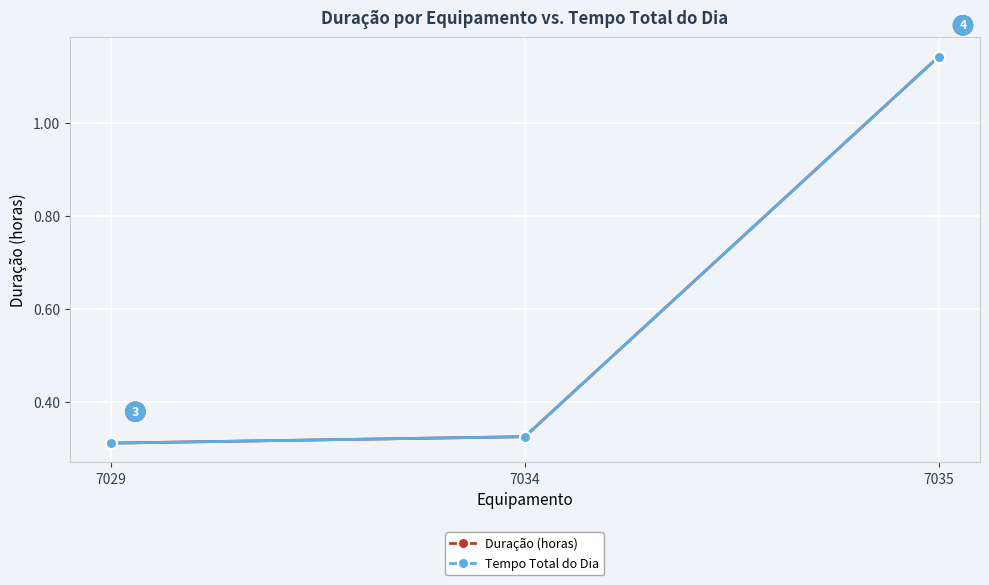

Which series has the largest total across all categories?

Duração (horas)